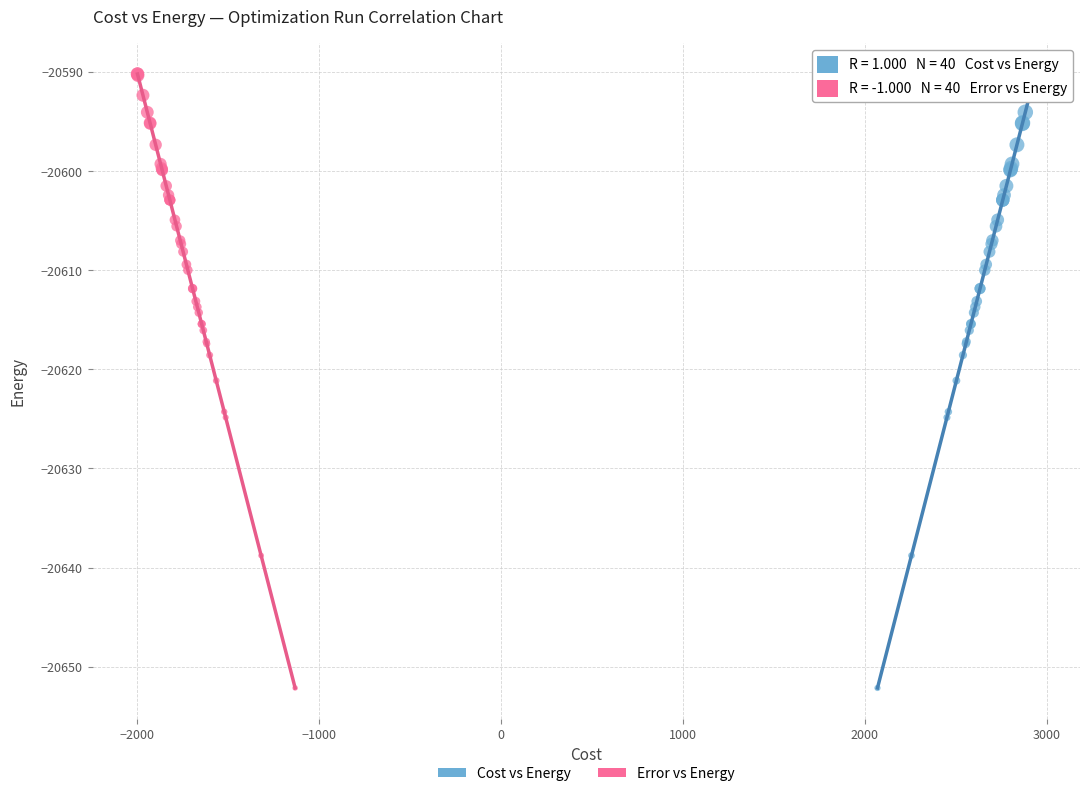

What are all the series names shown in the legend?

Cost vs Energy, Error vs Energy